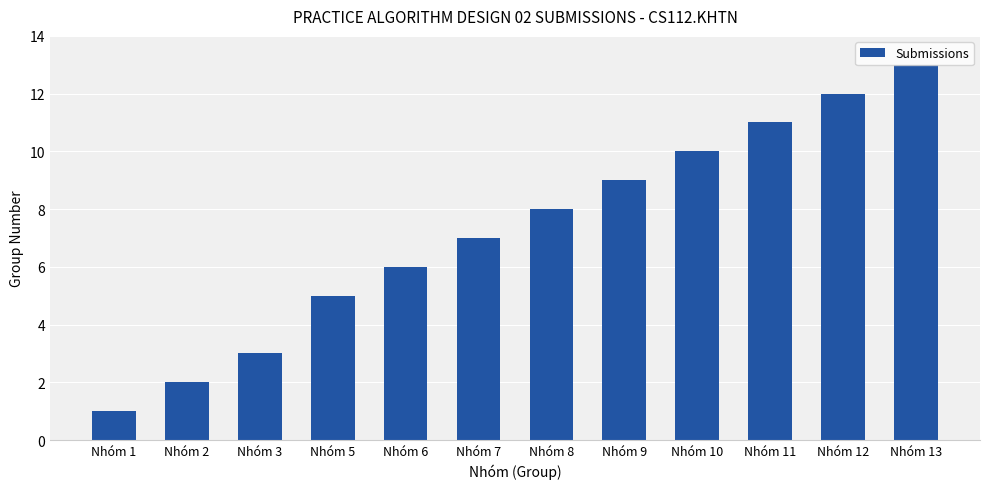

What is the change in value from Nhóm 1 to Nhóm 13?

+12